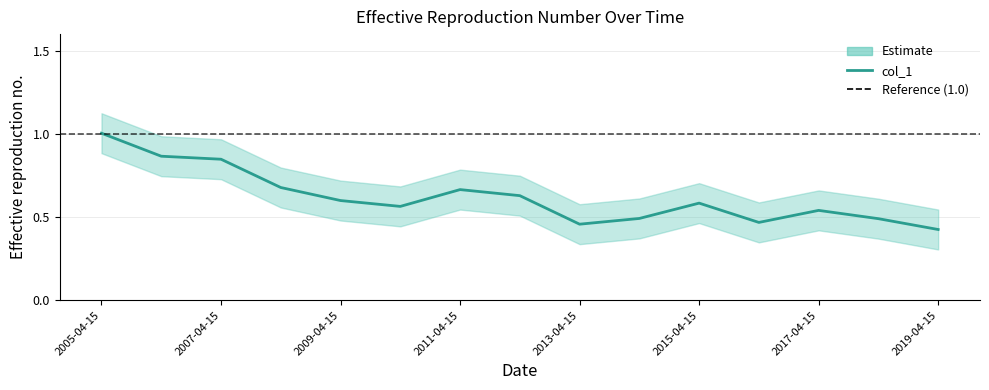

The chart shows a value of 0.3 at 2015-04-15. True or false?

False